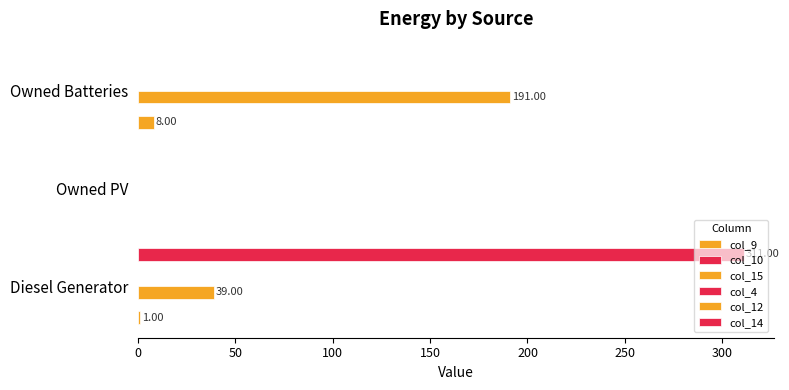

What are all the series names shown in the legend?

col_9, col_10, col_15, col_4, col_12, col_14